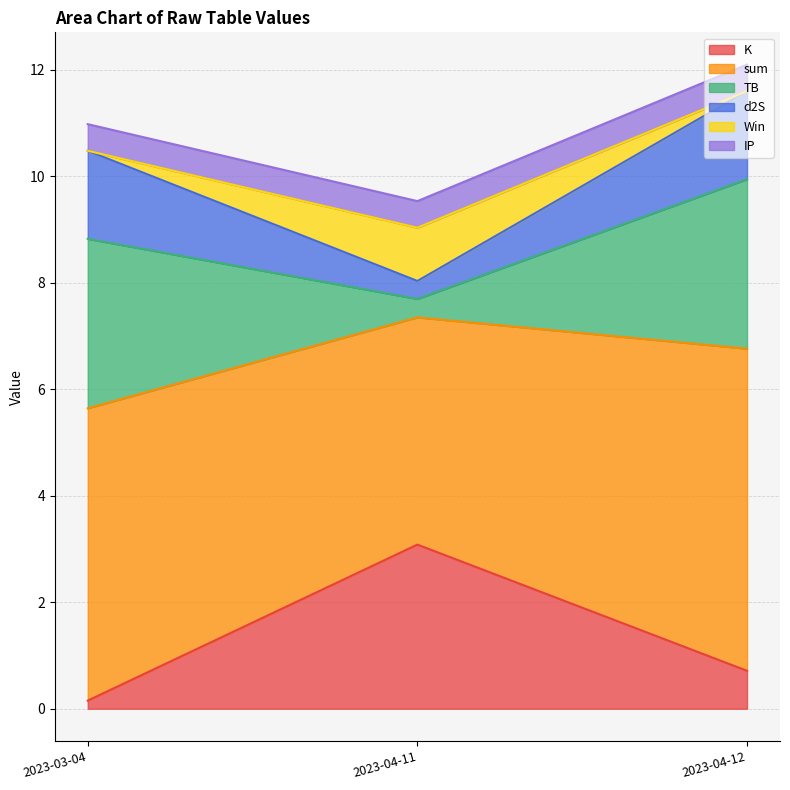

What is the label of the 3rd point from the left?

2023-04-12